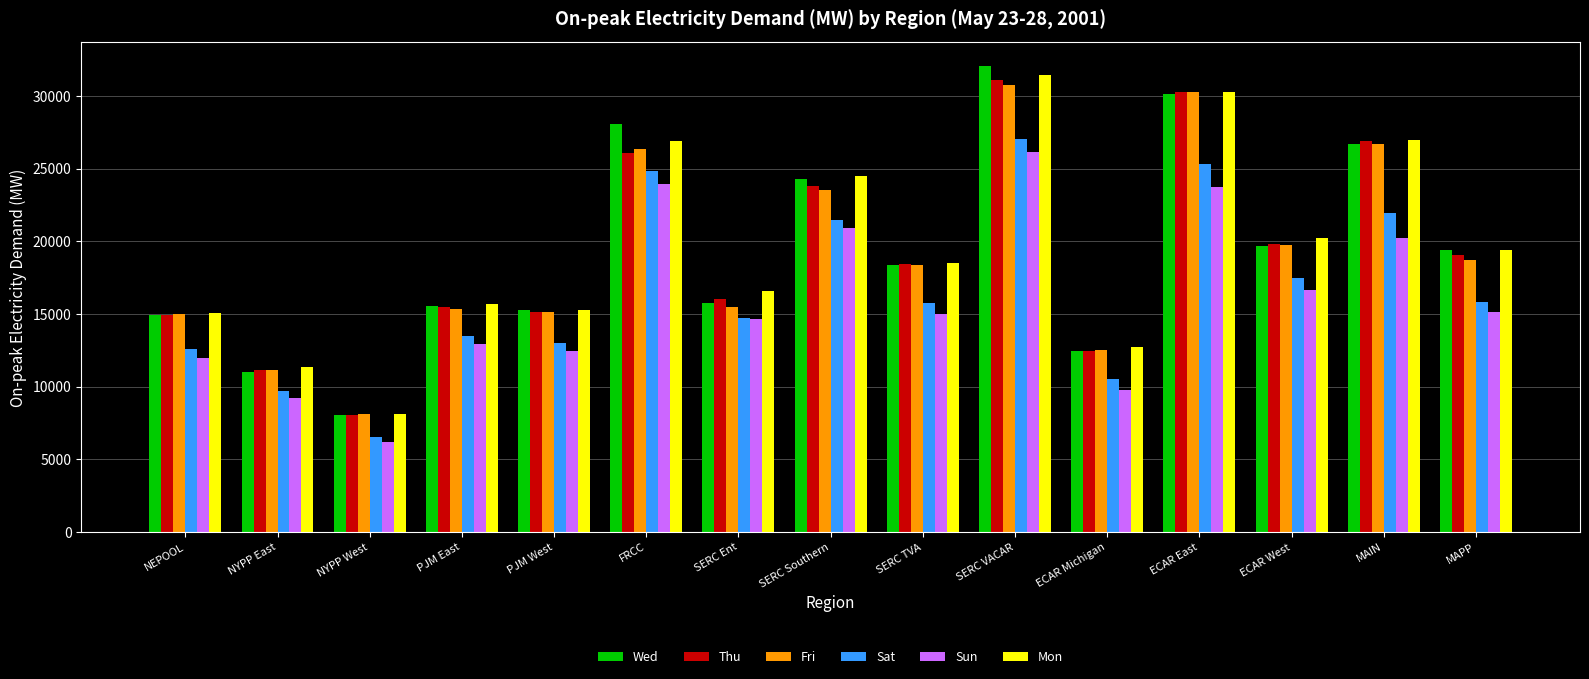

What is the sum of the Mon values at NYPP West and SERC Southern?

32651.5